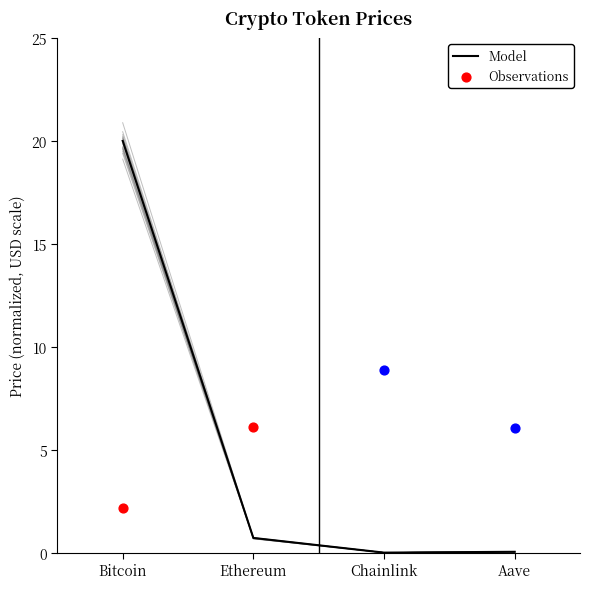

Which has a higher value, Chainlink or Ethereum?

Ethereum